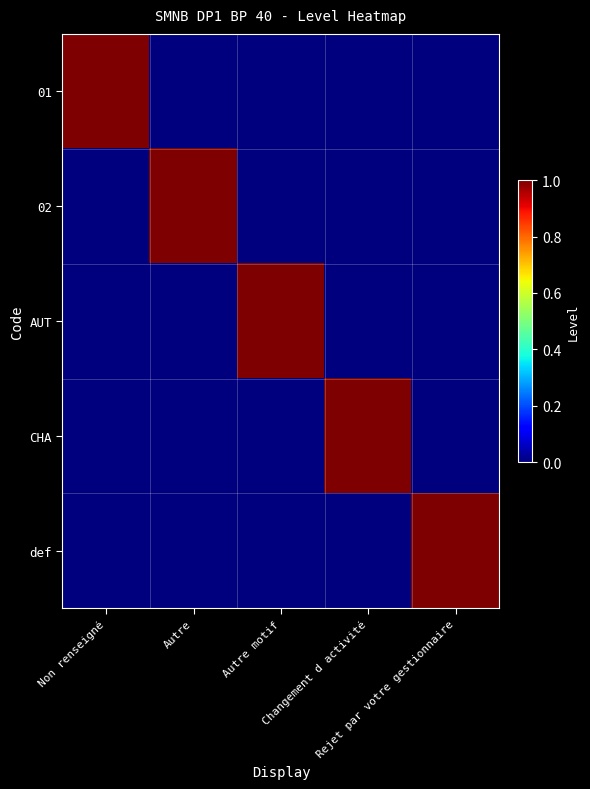

Reading right to left, transcribe all the data shown in this chart.

01: Rejet par votre gestionnaire=0	Changement d activité=0	Autre motif=0	Autre=0	Non renseigné=1
02: Rejet par votre gestionnaire=0	Changement d activité=0	Autre motif=0	Autre=1	Non renseigné=0
AUT: Rejet par votre gestionnaire=0	Changement d activité=0	Autre motif=1	Autre=0	Non renseigné=0
CHA: Rejet par votre gestionnaire=0	Changement d activité=1	Autre motif=0	Autre=0	Non renseigné=0
def: Rejet par votre gestionnaire=1	Changement d activité=0	Autre motif=0	Autre=0	Non renseigné=0